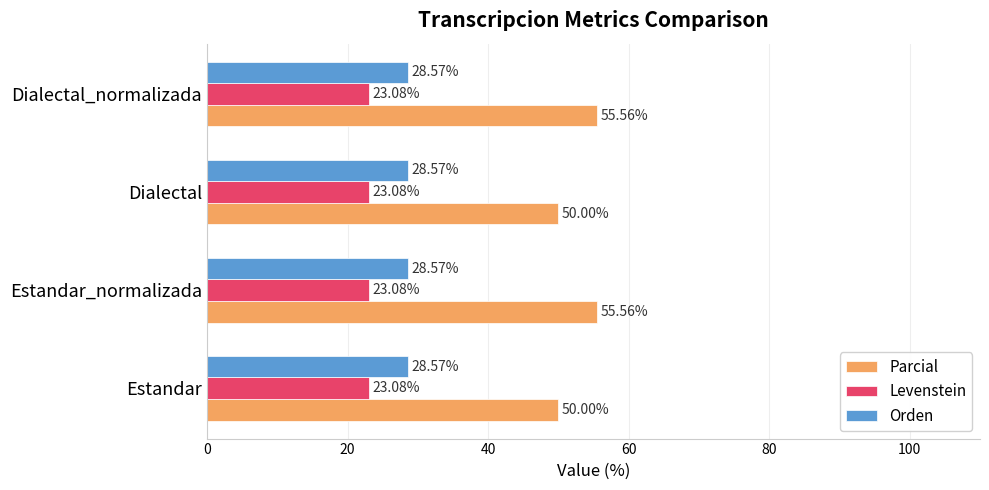

List the series in order of their peak value, highest first.

Parcial, Orden, Levenstein